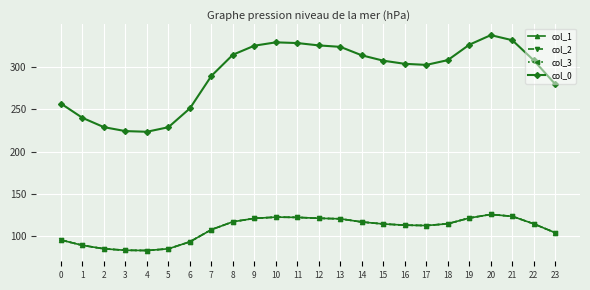

Does the chart have visible grid lines?

Yes